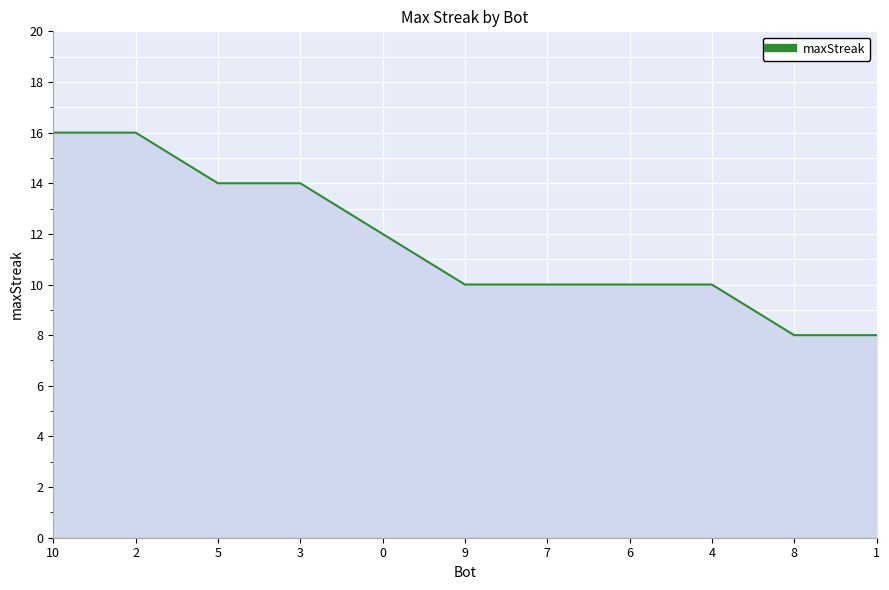

What position from the right is 1?

1